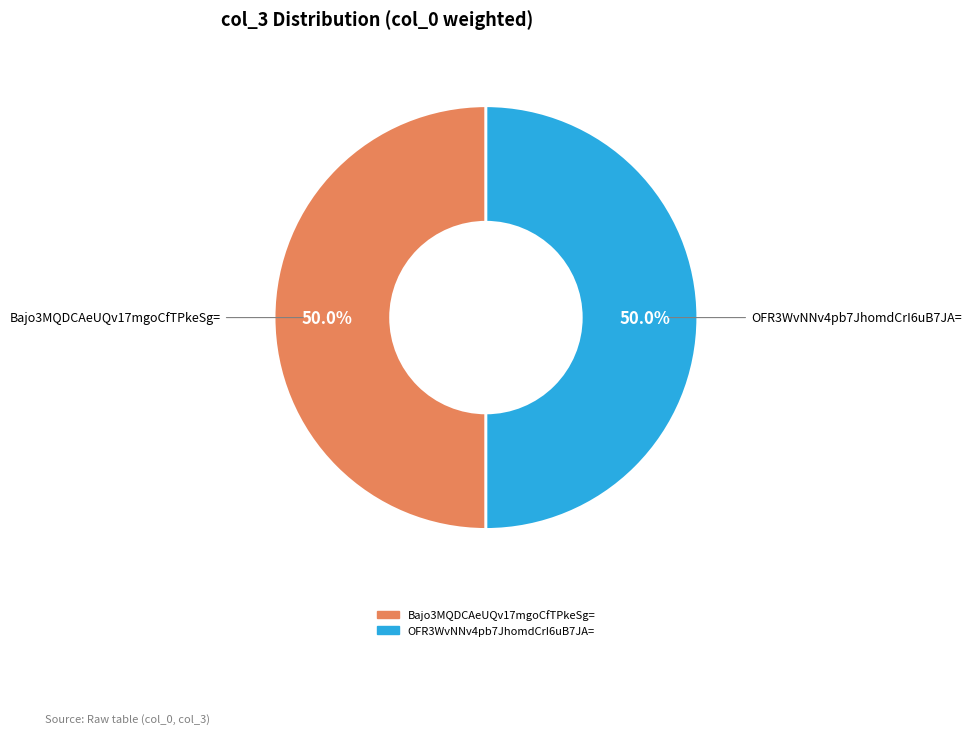

What is the ratio of the value at Bajo3MQDCAeUQv17mgoCfTPkeSg= to the value at OFR3WvNNv4pb7JhomdCrI6uB7JA=?

1.0